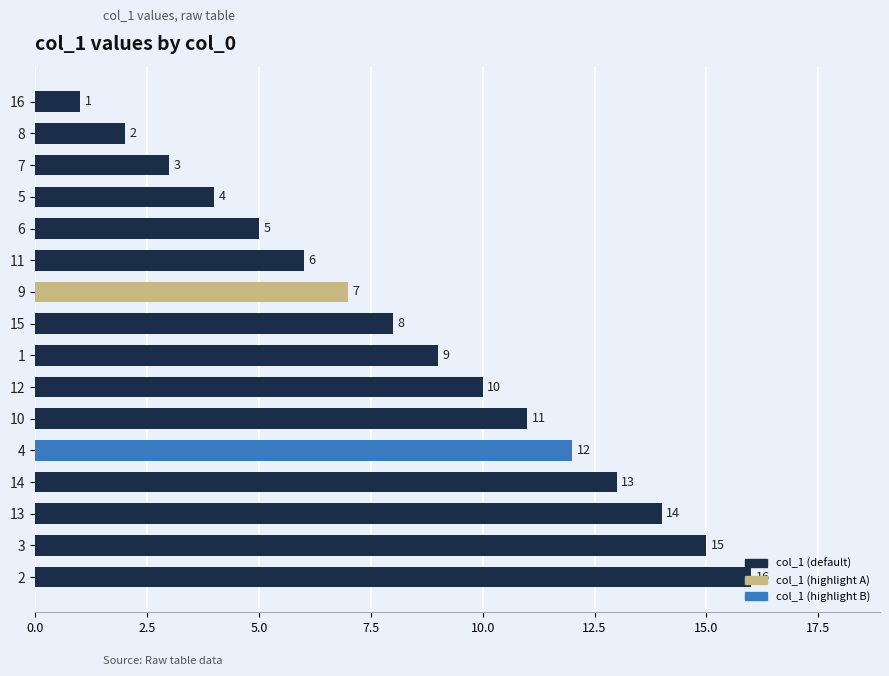

What is the value of the 1st bar from the top?

1